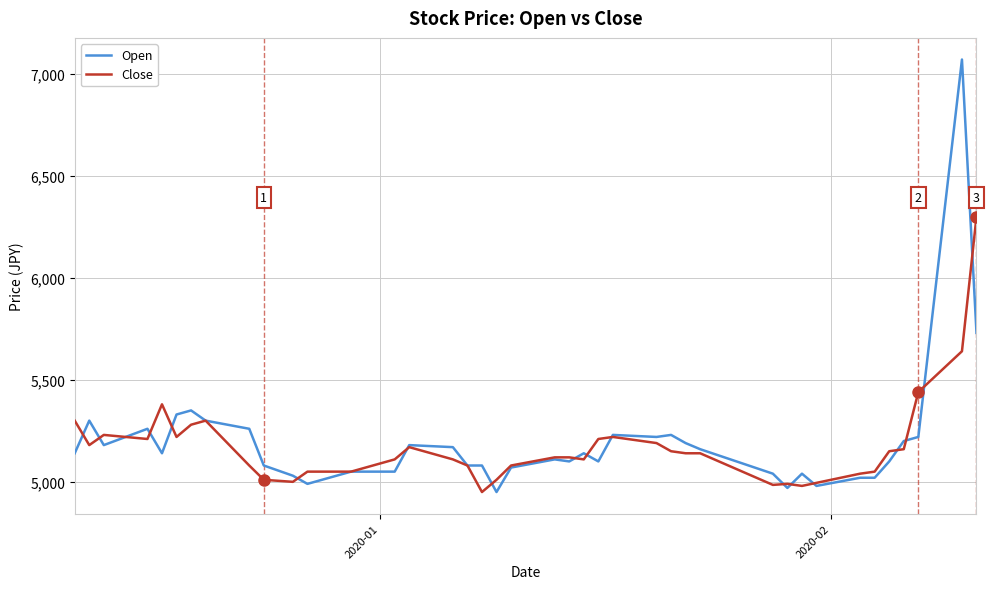

What is the lowest value of the Close series?

4950